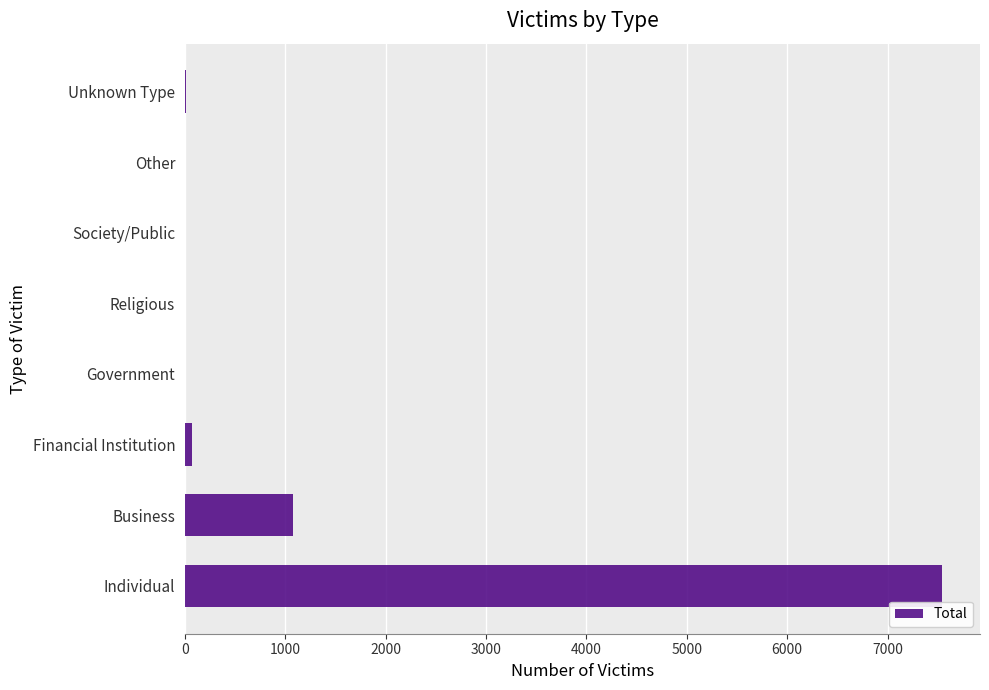

Which has a higher value, Individual or Religious?

Individual